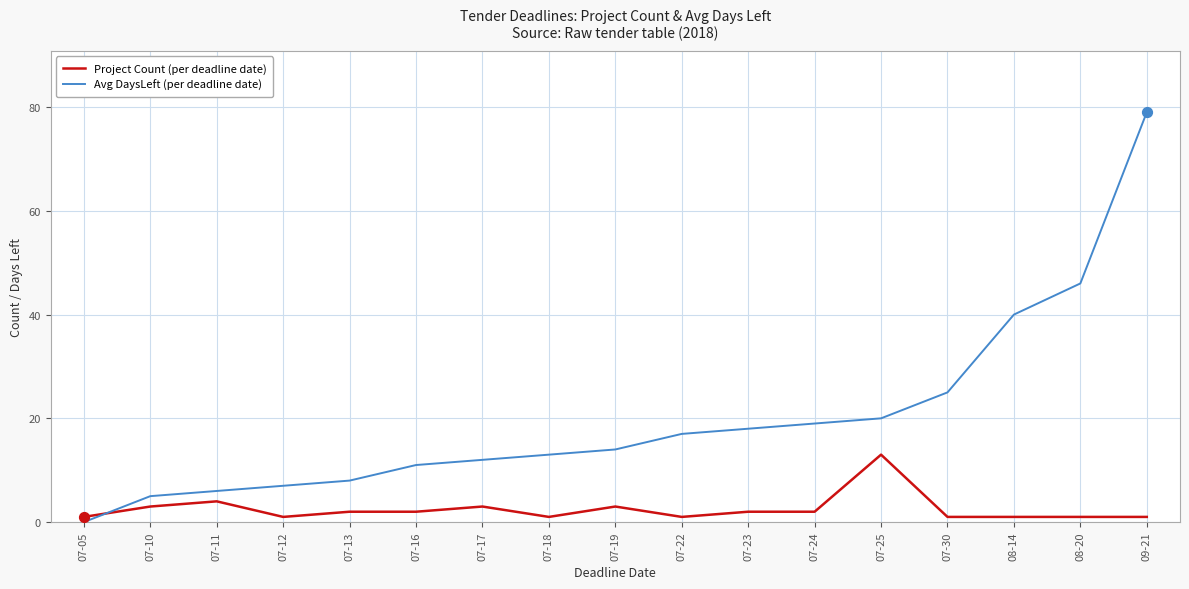

Which series has the largest range (max minus min)?

Avg DaysLeft (per deadline date)